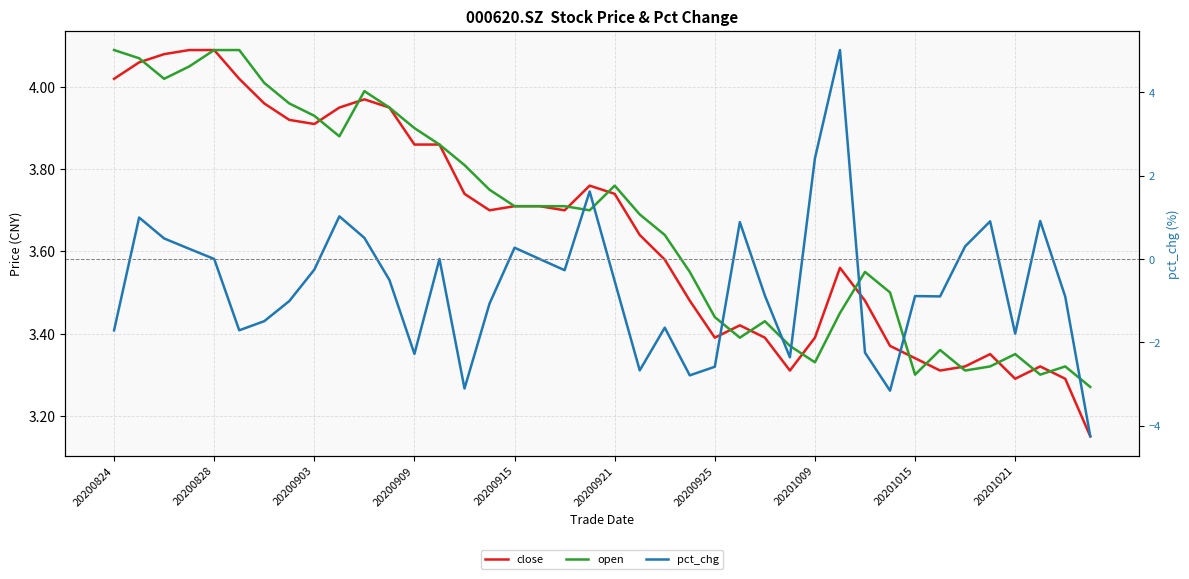

What is the average value of the close series?

3.7